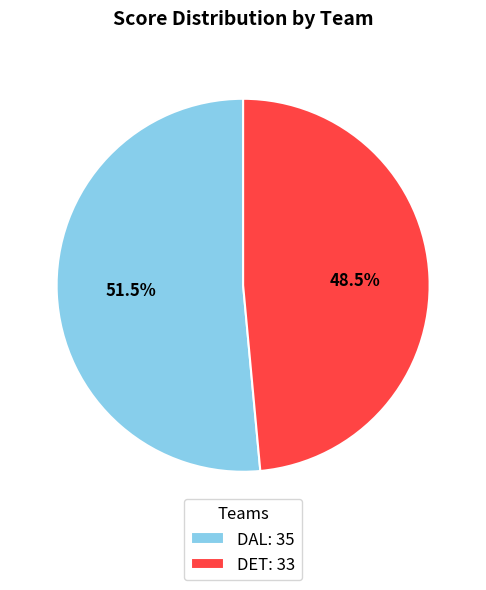

What is the largest slice in the pie chart?

DAL